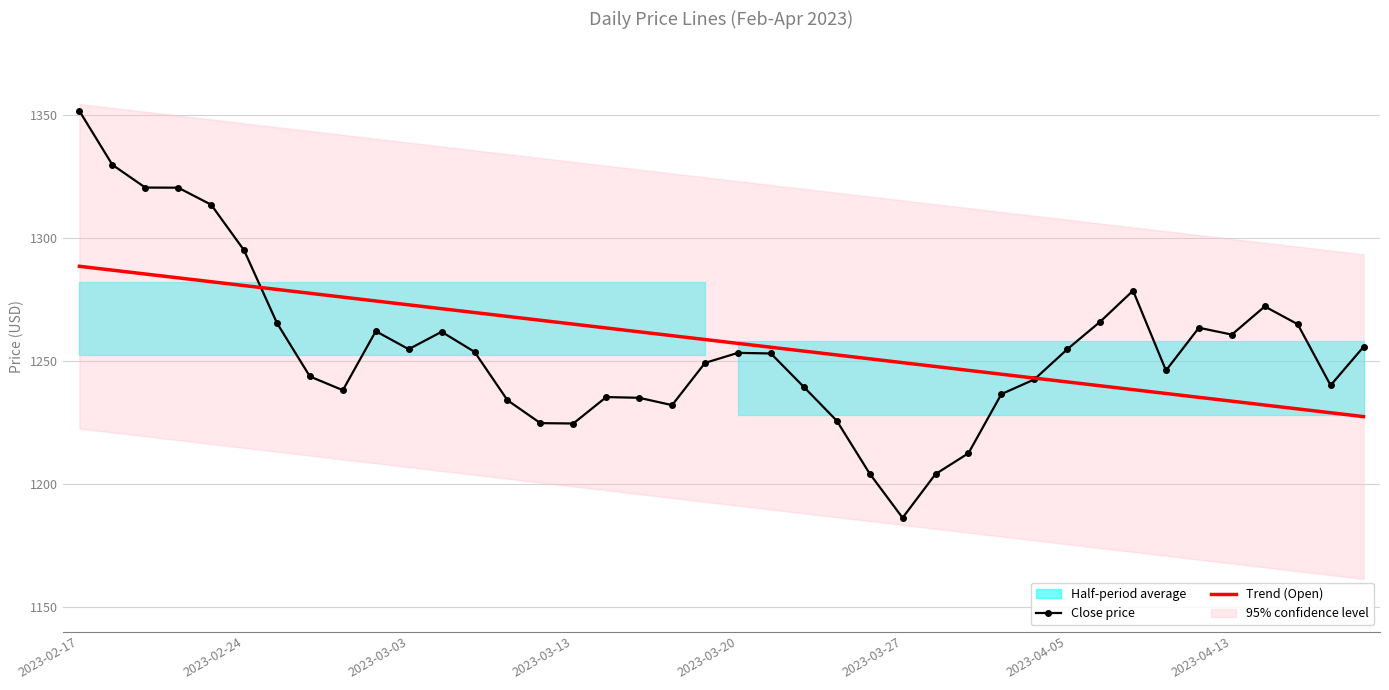

At which label does Trend (Open) first exceed 1258?

2023-02-17